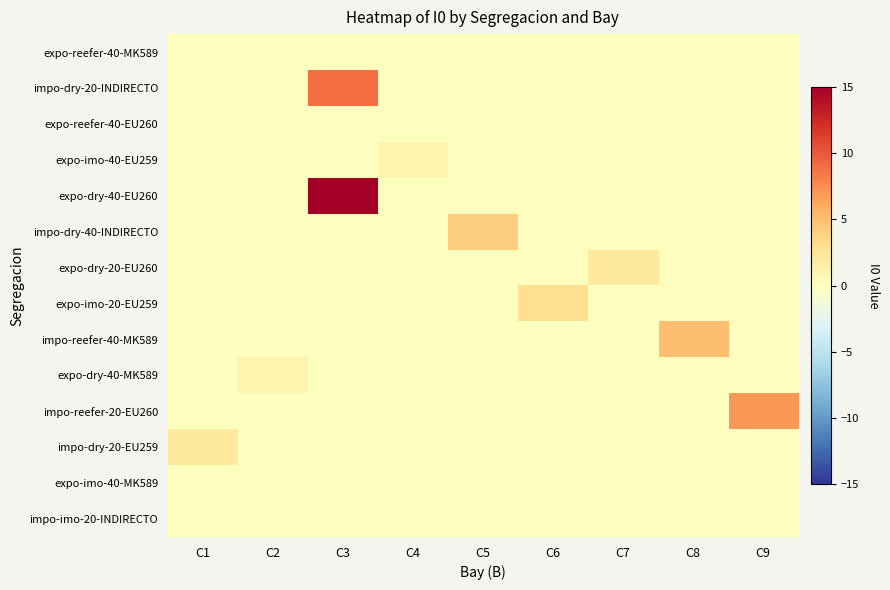

How many categories are shown in the chart?

9